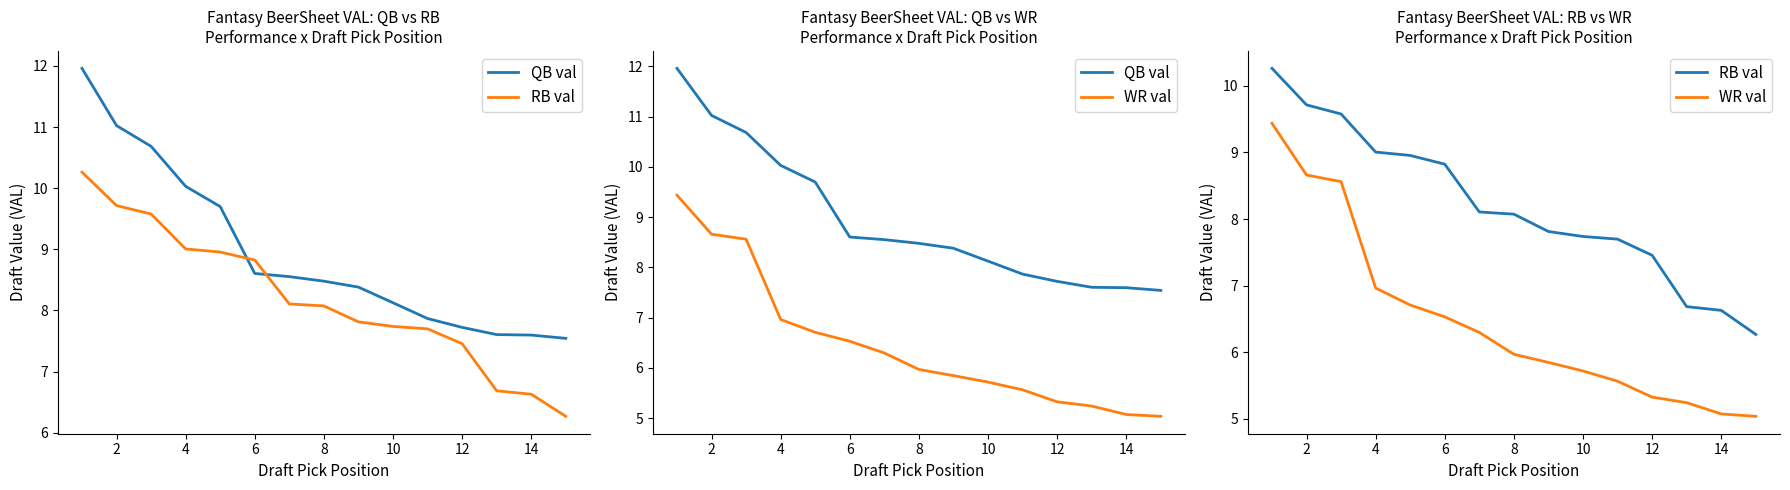

Rank the series by their average value, from highest to lowest.

QB val, RB val, WR val